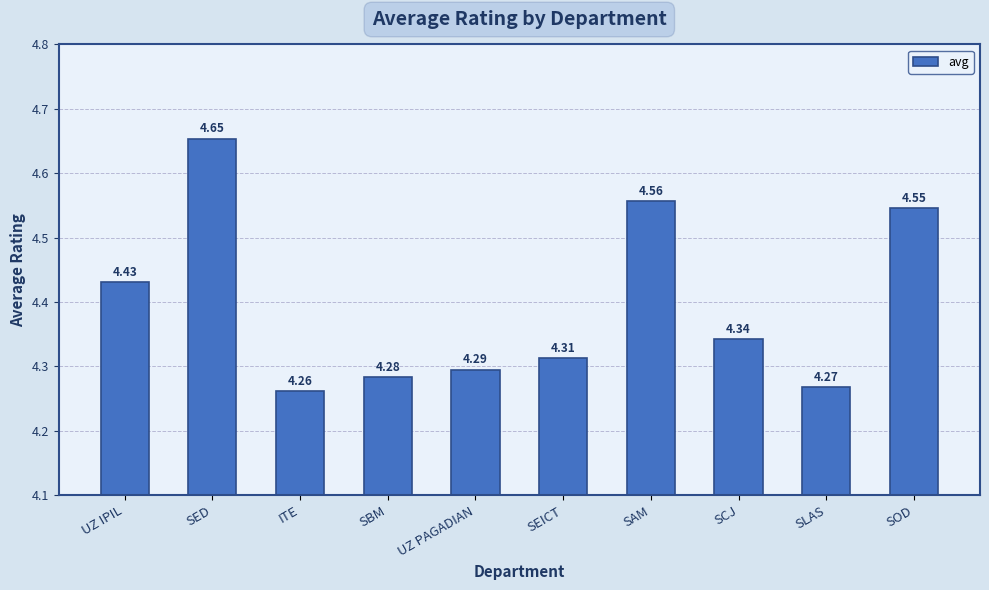

What position from the right is SBM?

7